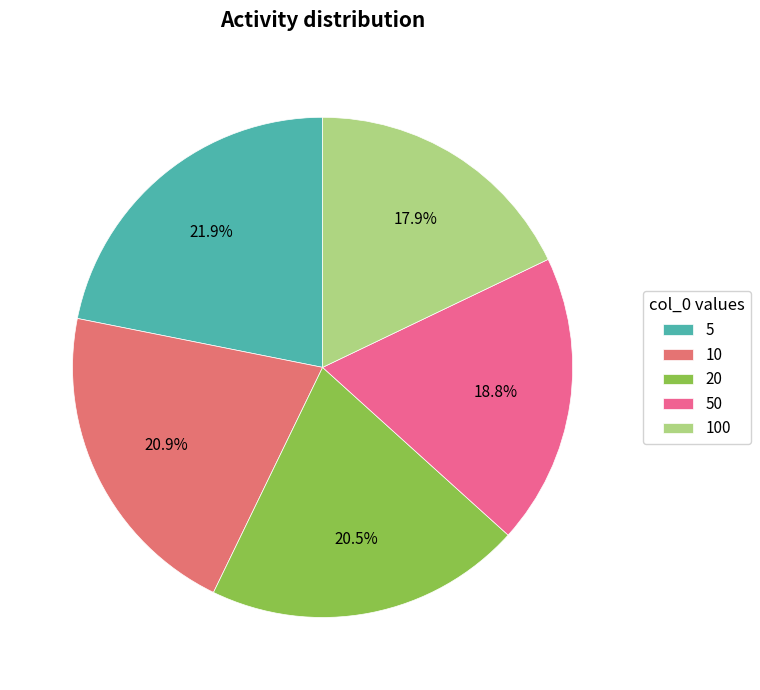

What percentage is the 20 slice, to the nearest percent?

20%